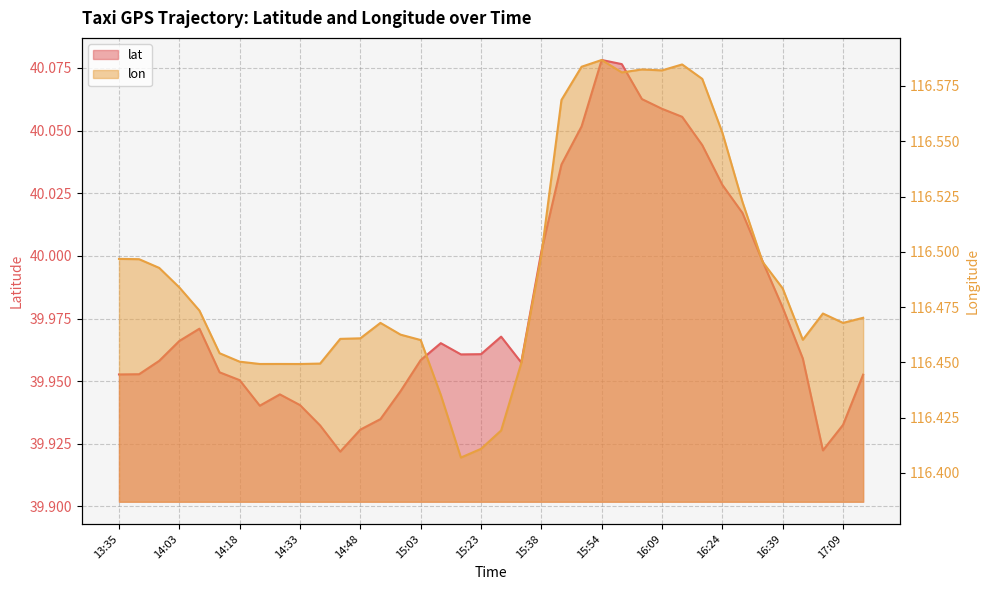

What is the difference between the second highest and second lowest values in the lat series?

0.2